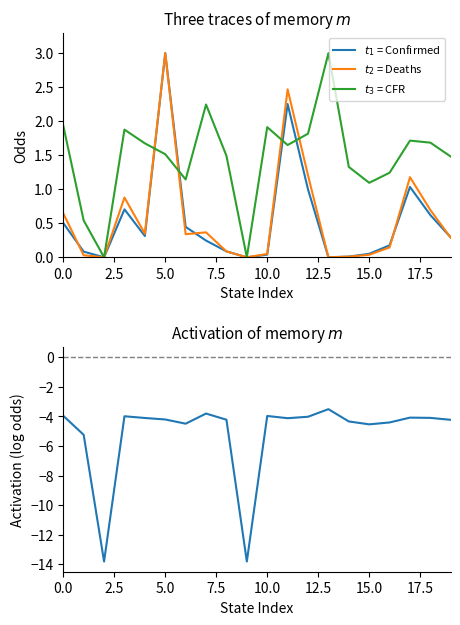

What is the total value across all series at 13?

-0.5